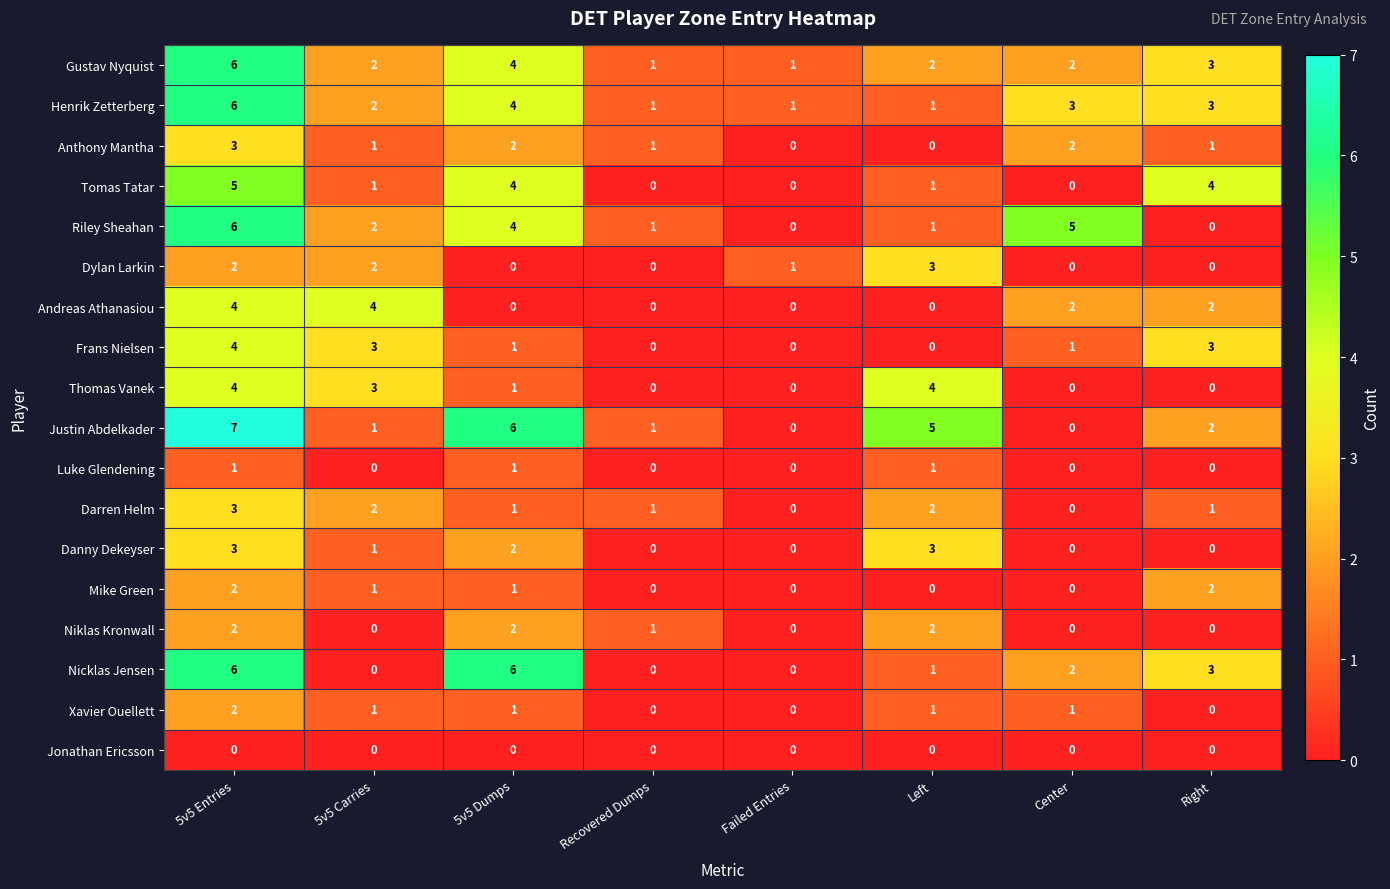

Count the Darren Helm values in the range 1 to 2.

5